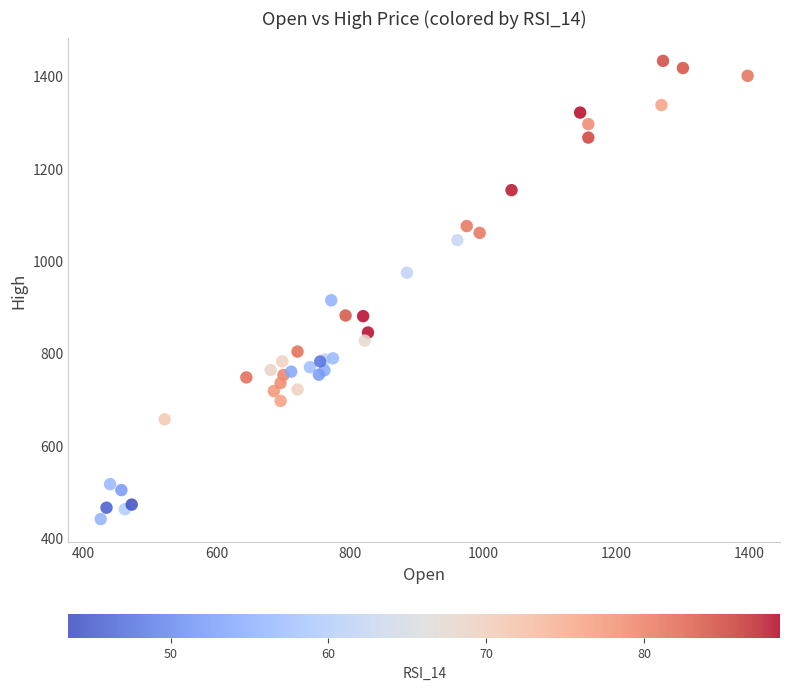

What Y value in the scatter plot is closest to 937?

914.8